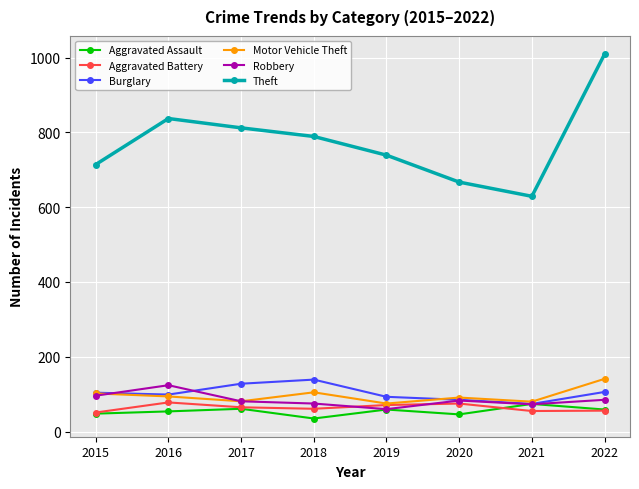

True or false: Burglary and Theft cross at least once.

False